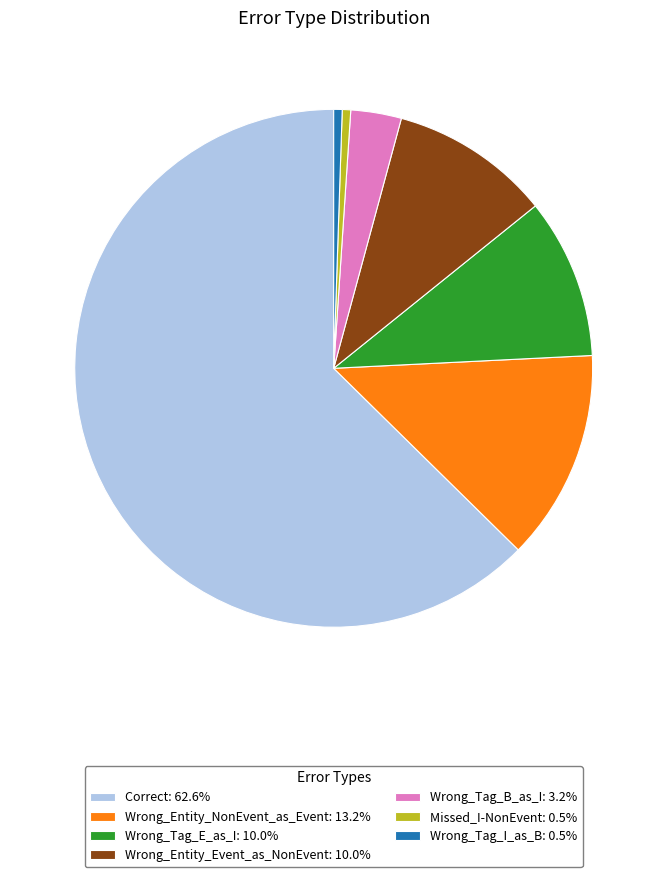

Combined, do Wrong_Tag_I_as_B and Wrong_Entity_Event_as_NonEvent account for over 50%?

No